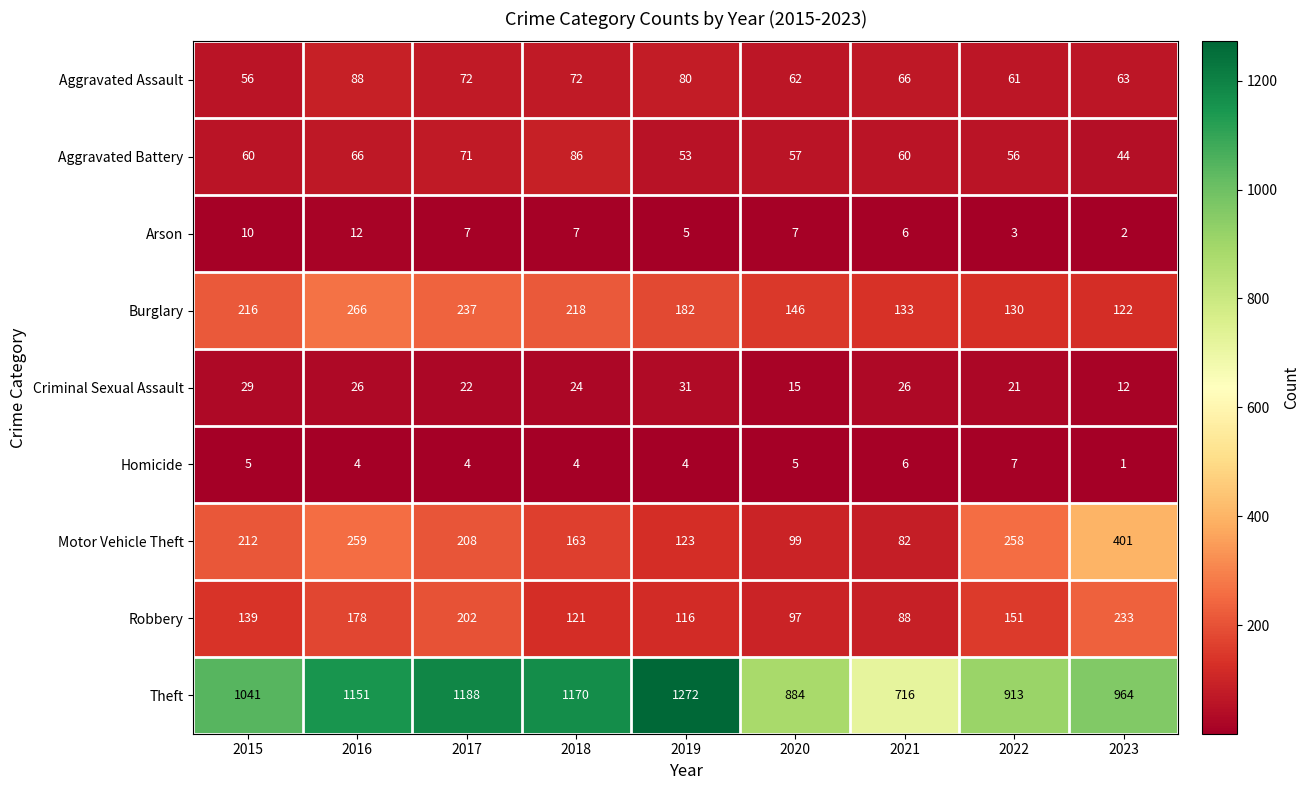

The Aggravated Battery series shows 56 at 2022. True or false?

True